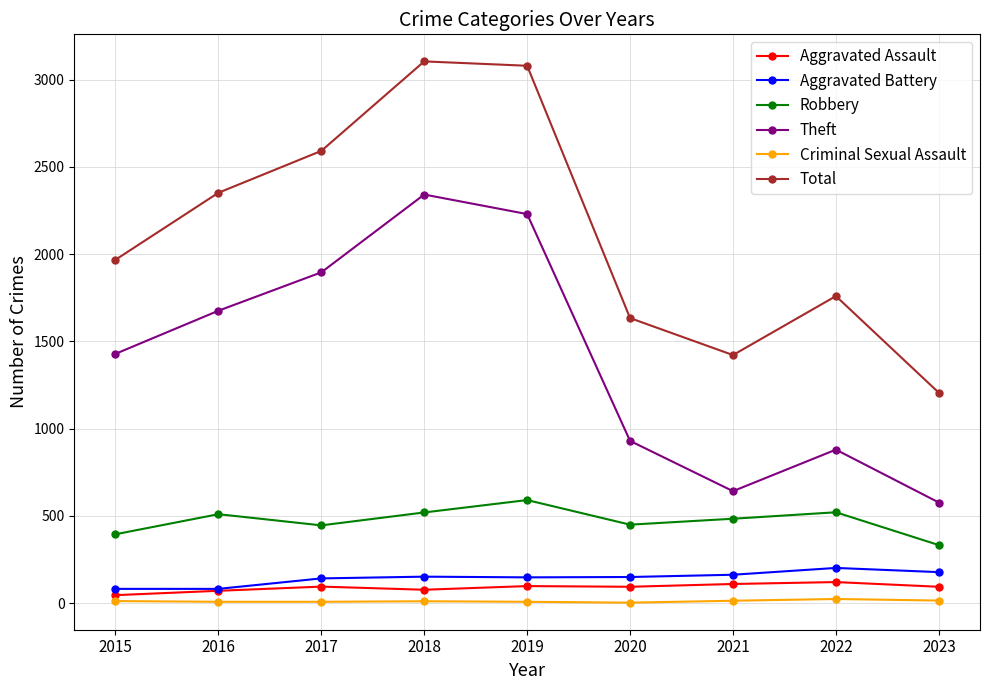

Which series changed the most between 2016 and 2021?

Theft